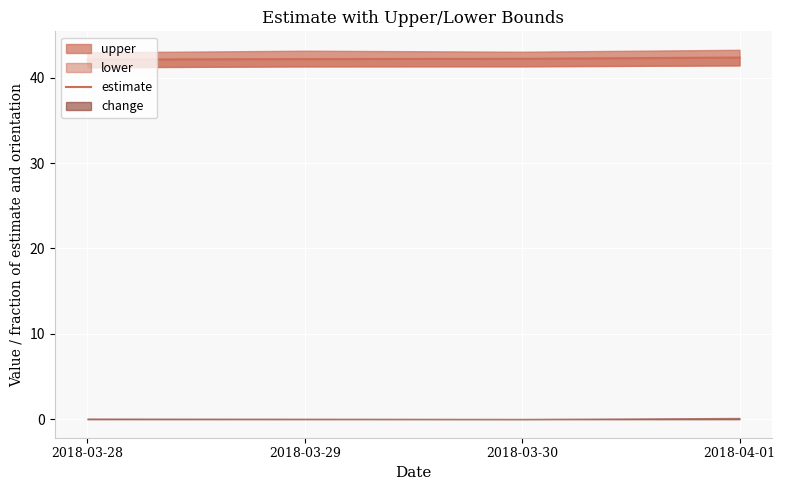

The value at 2018-03-30 is 73.5. True or false?

False